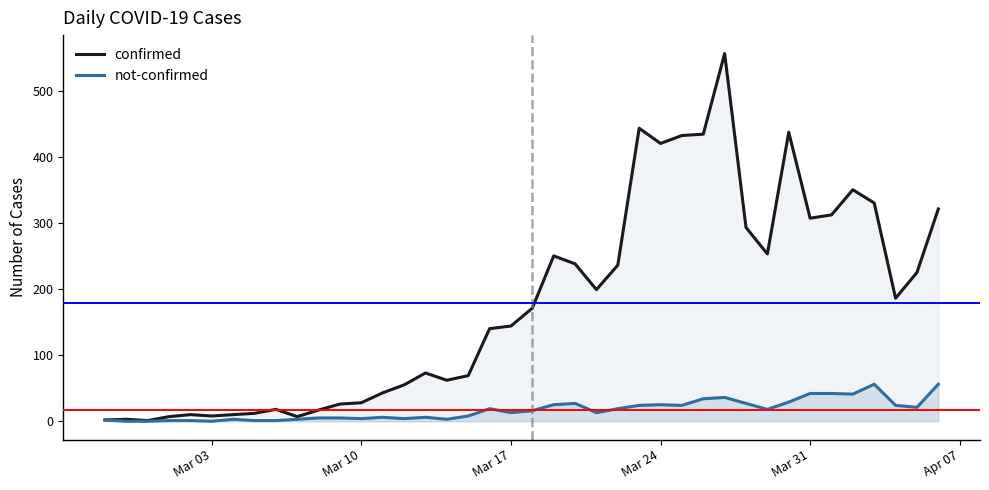

Count the number of data series in this chart.

2